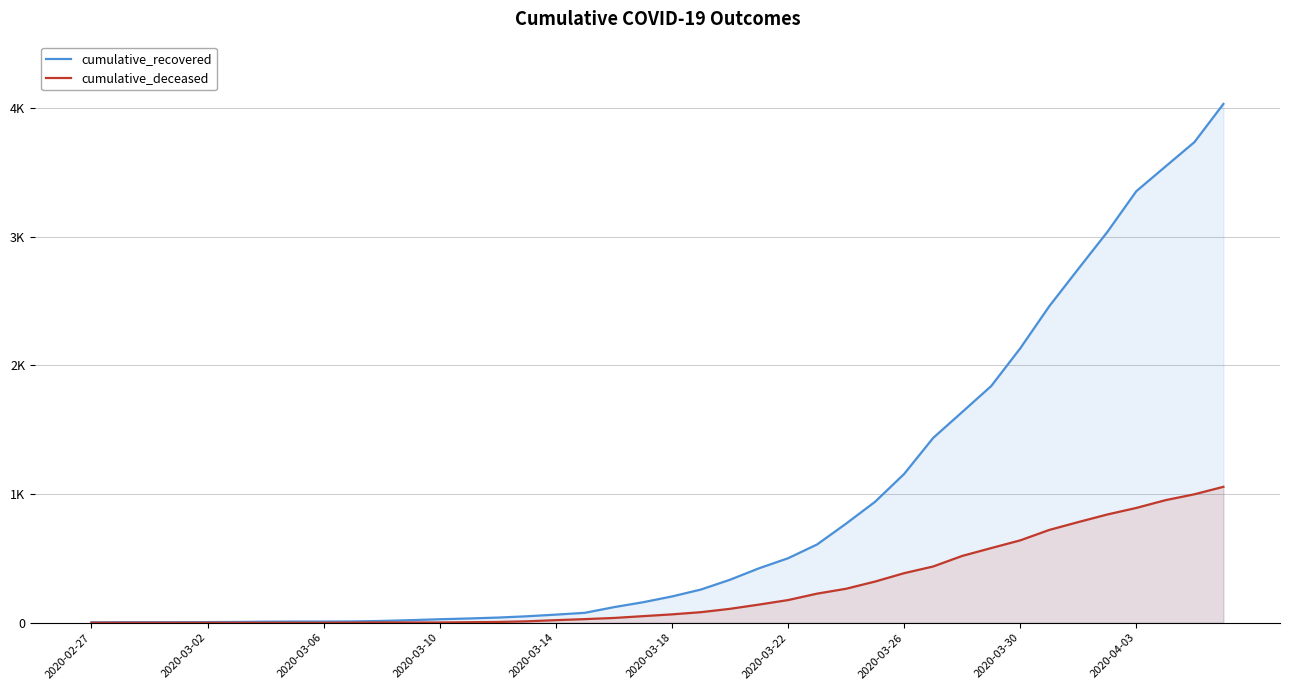

How many values in cumulative_deceased are above zero?

31